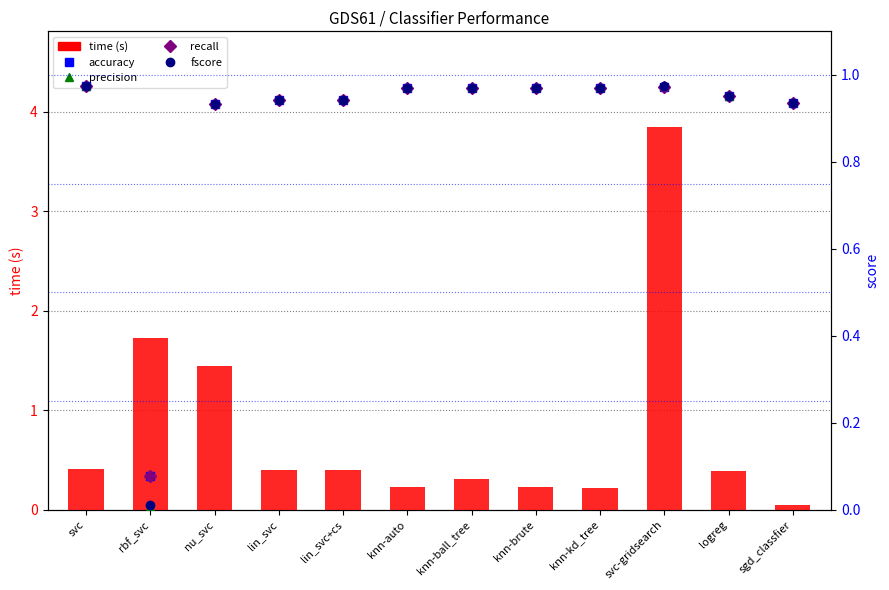

What are all the series names shown in the legend?

time, accuracy, precision, recall, fscore